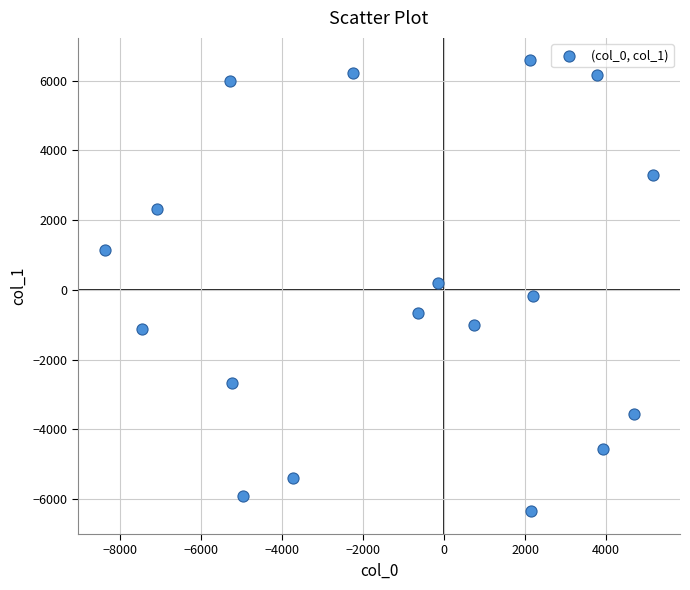

What is the range of Y values (max minus min)?

12934.8